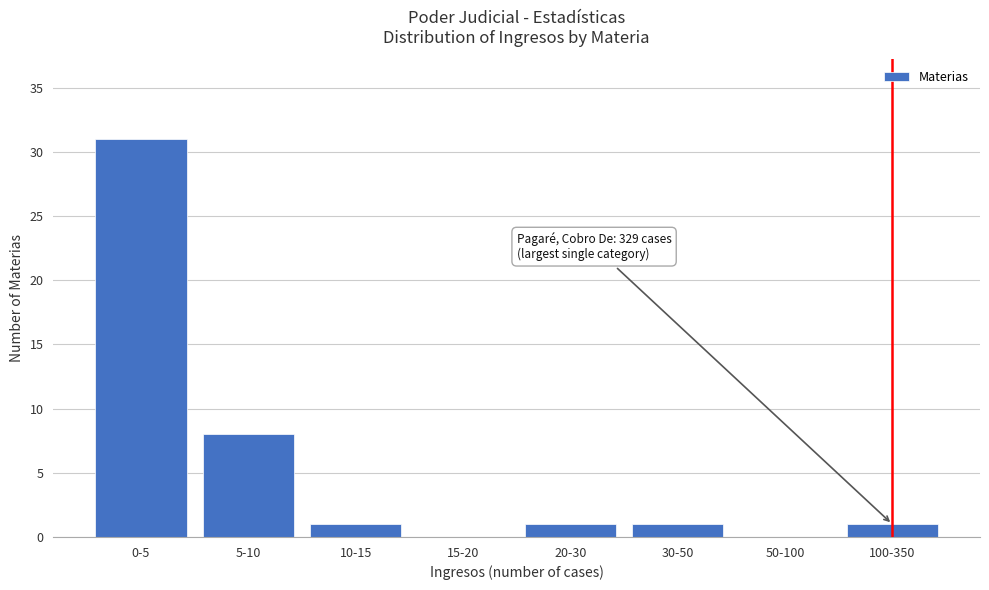

Reading left to right, transcribe all the data shown in this chart.

0-5=31	5-10=8	10-15=1	15-20=0	20-30=1	30-50=1	50-100=0	100-350=1